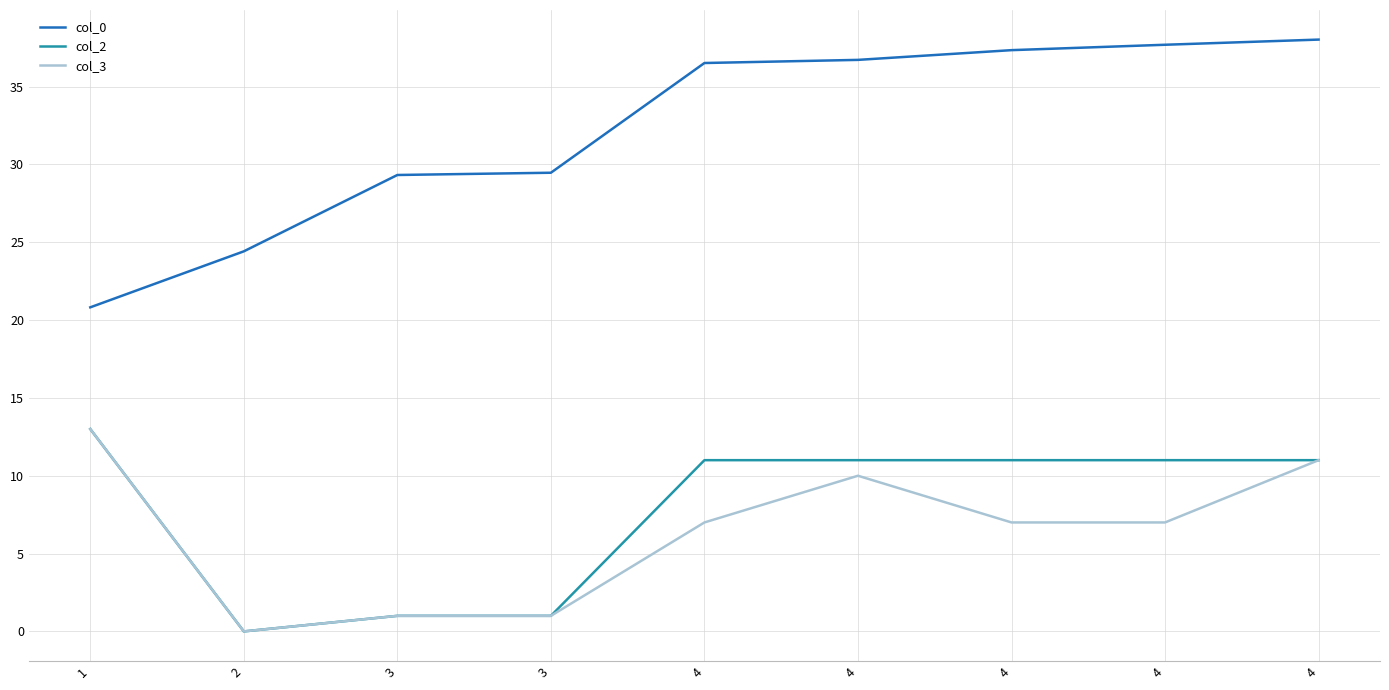

At which category is the sum across all series the highest?

4